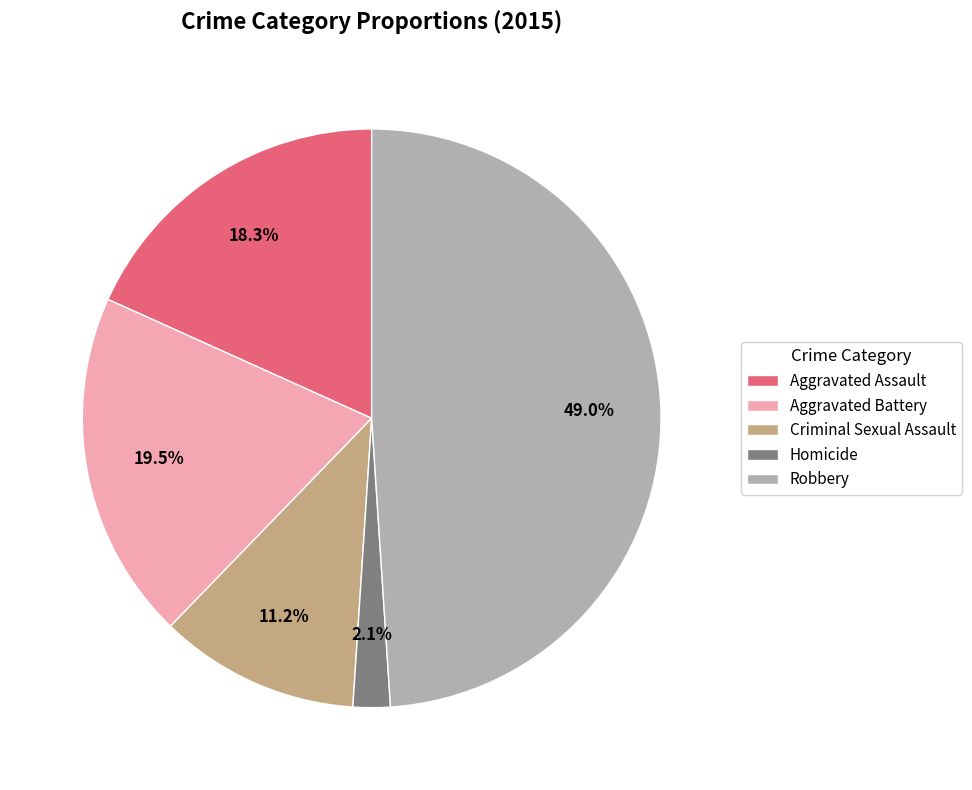

To the nearest percent, what is the difference between the largest and smallest slice percentages?

47%